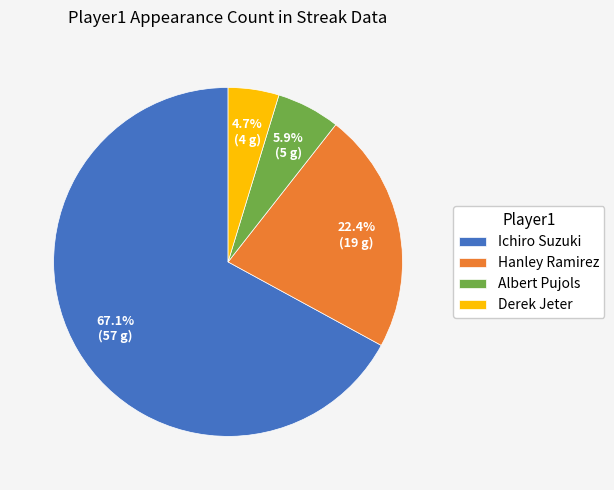

Is there any slice that represents more than half of the pie?

Yes